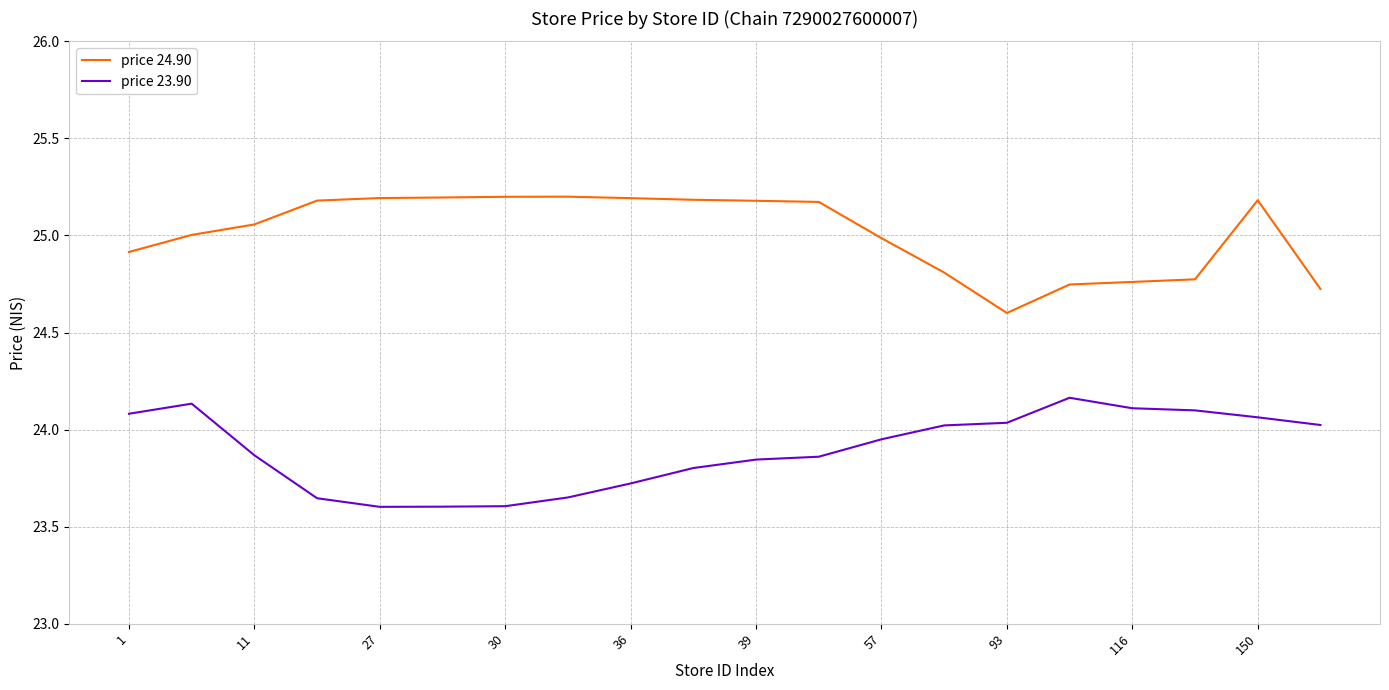

Rank the series by their average value, from lowest to highest.

price 23.90, price 24.90